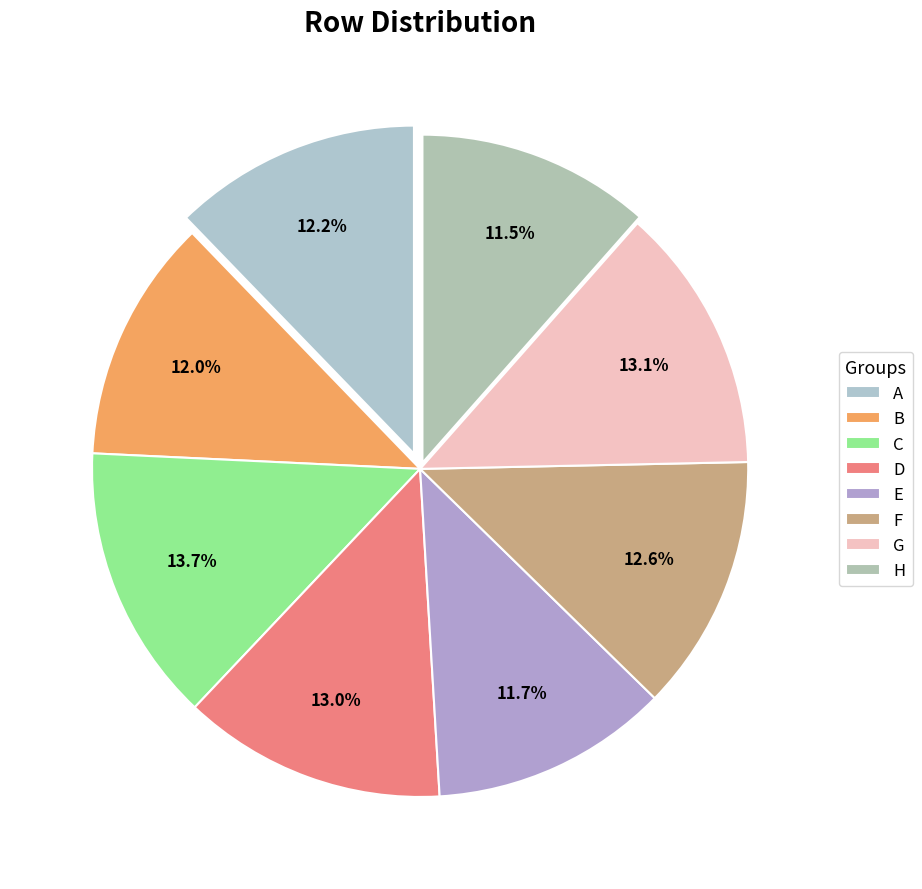

Count the number of slices in the pie.

8